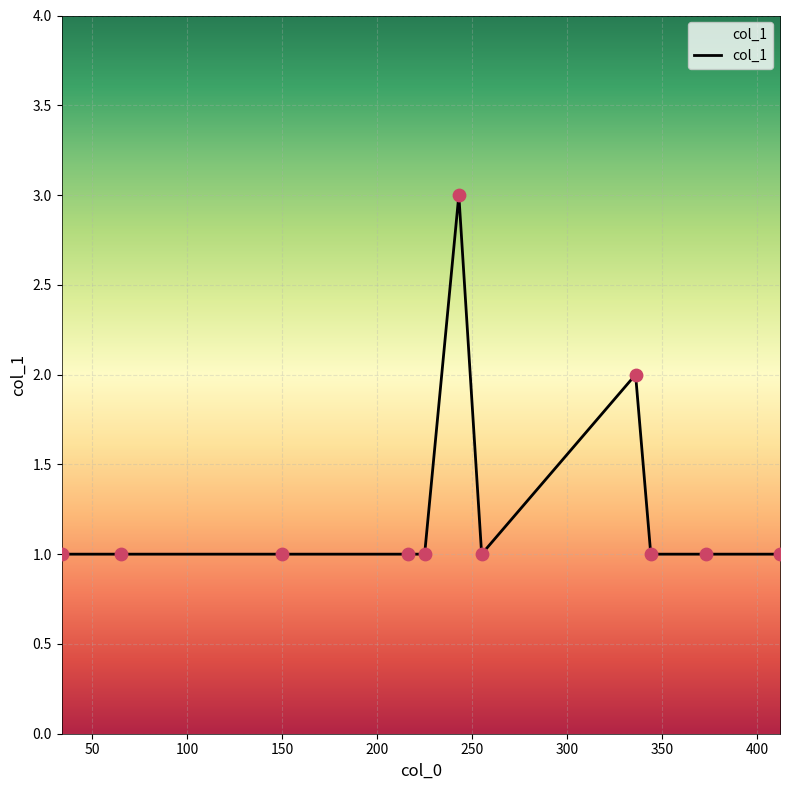

What is the greatest value displayed?

3